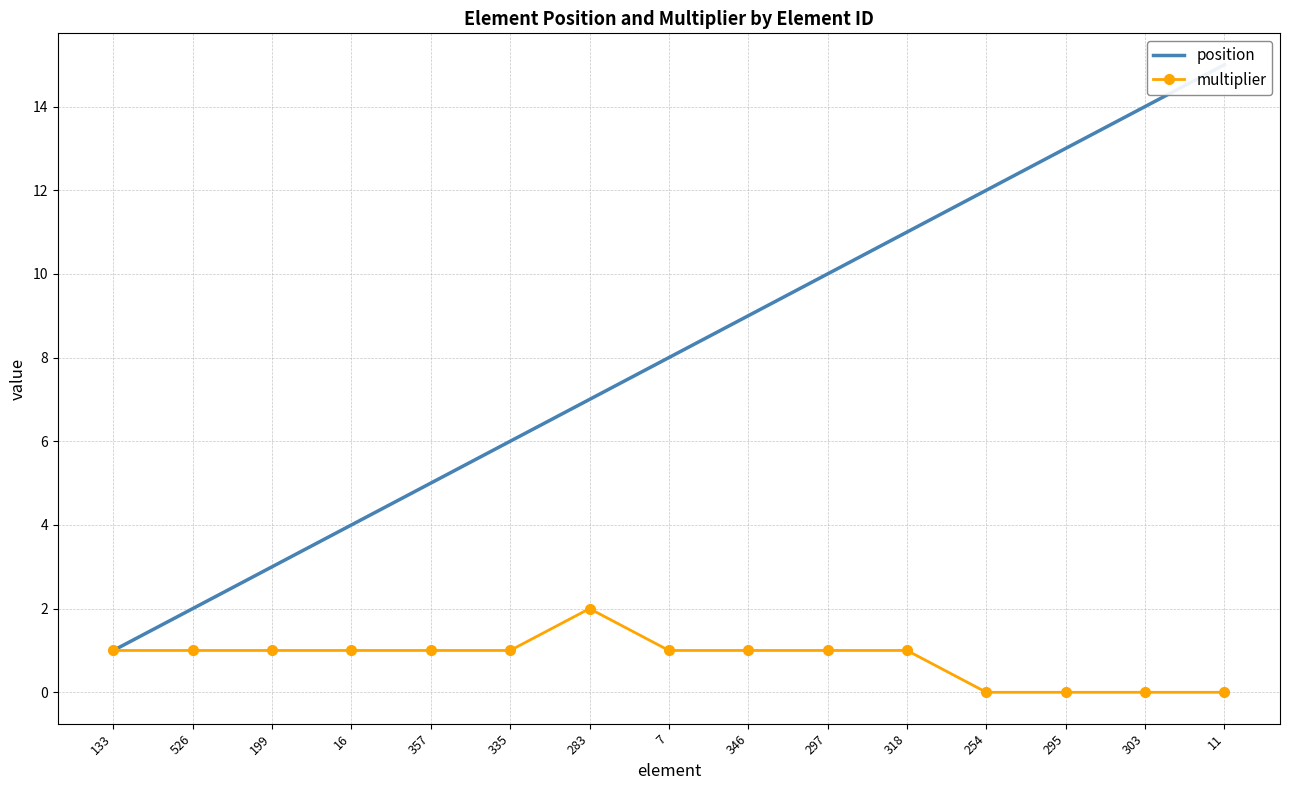

At how many categories does at least one series exceed 2?

13